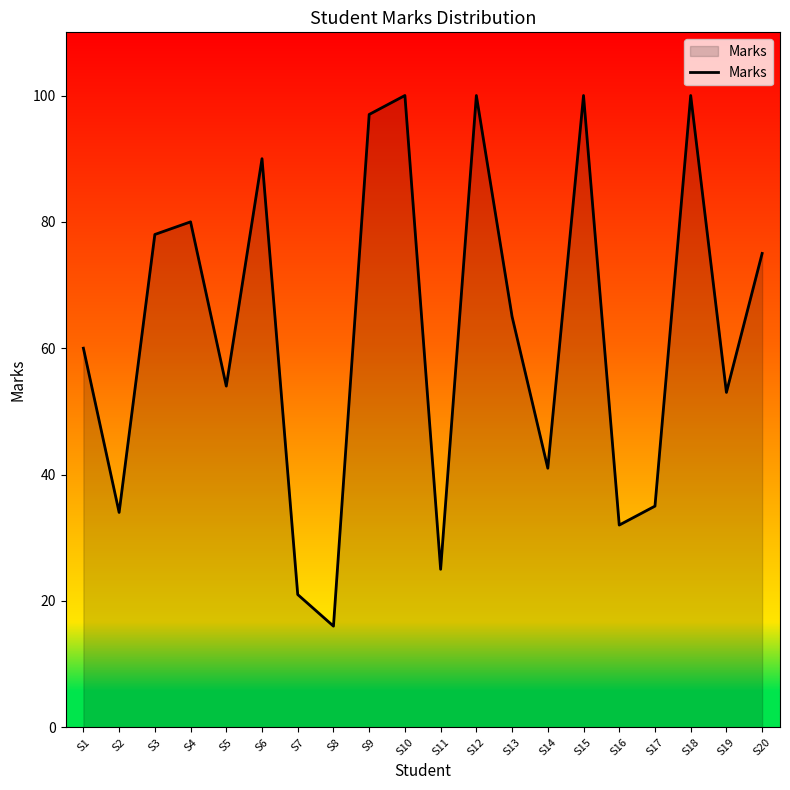

What value does the data have at S4, to the nearest 10?

80